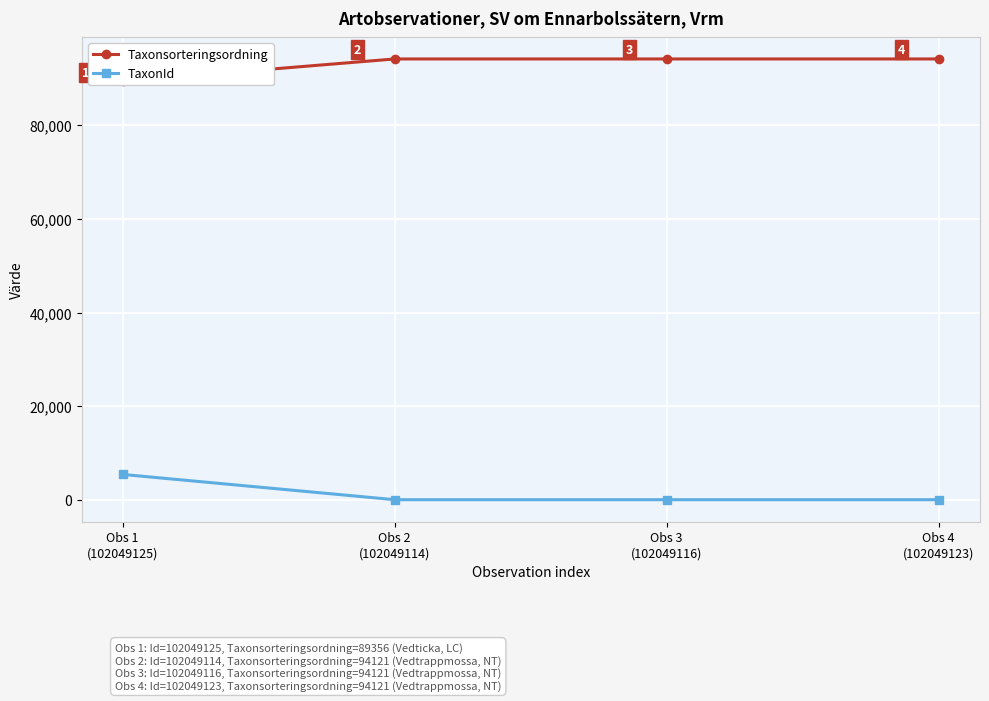

What is the label of the 4th point from the left?

Obs 4
(102049123)